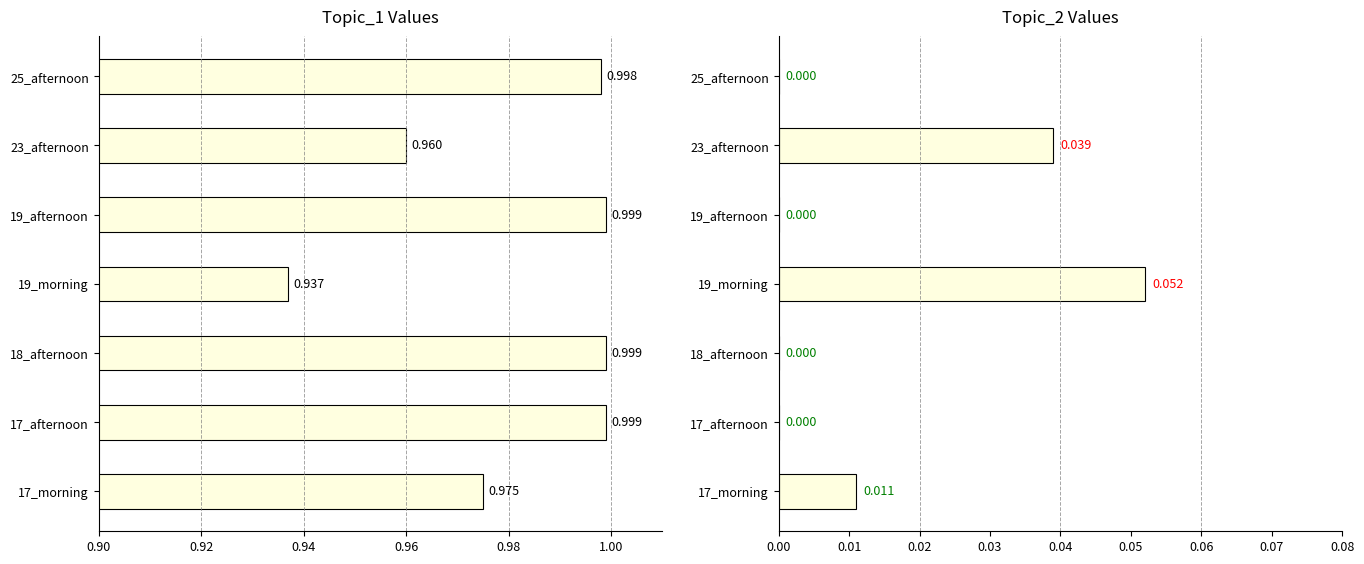

List the series in order of their overall mean, lowest first.

Topic_2, Topic_1